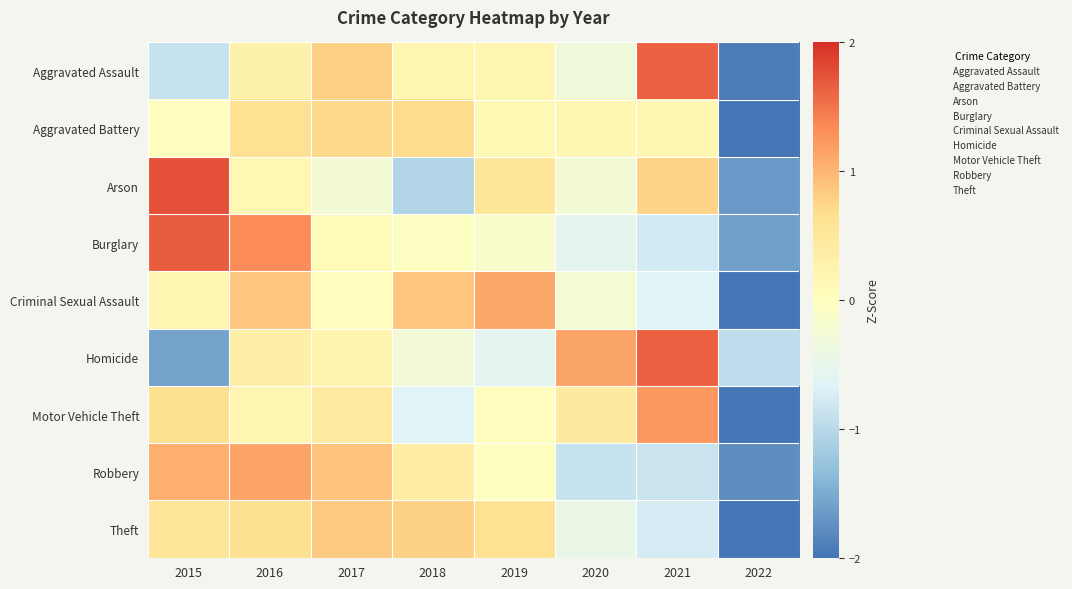

Between 2015 and 2017, which series saw the biggest shift?

Arson